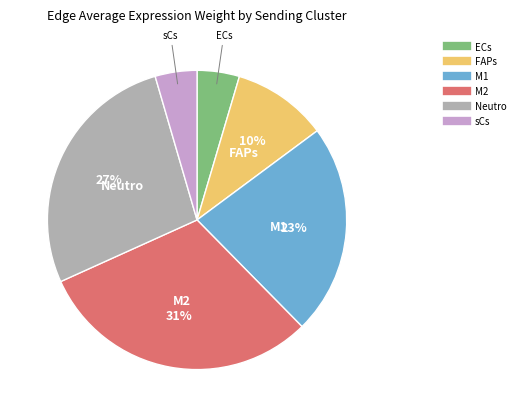

What is the ratio of the value at M2 to the value at Neutro?

1.1